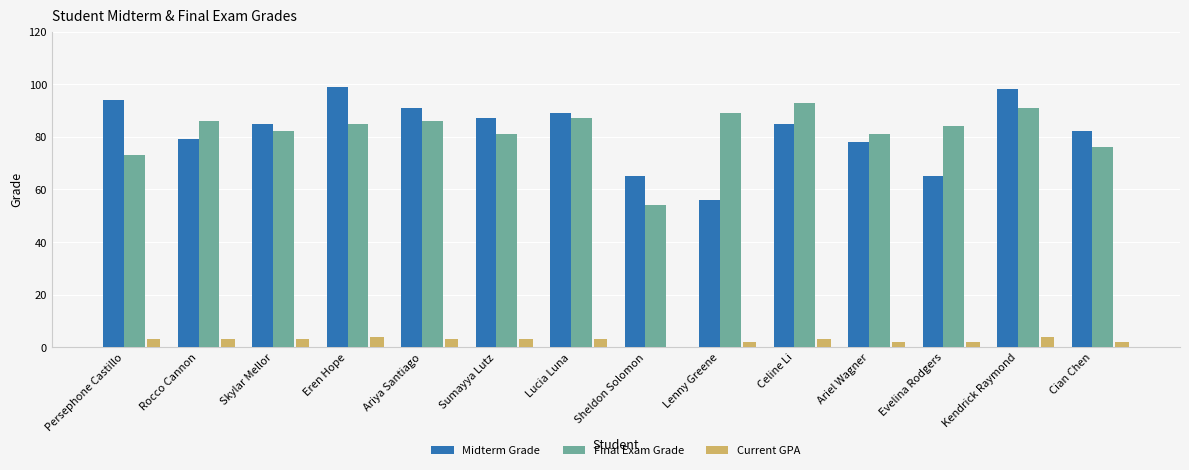

Reading left to right, list all the values displayed in this chart.

Midterm Grade: 94	79	85	99	91	87	89	65	56	85	78	65	98	82
Final Exam Grade: 73	86	82	85	86	81	87	54	89	93	81	84	91	76
Current GPA: 3	3	3	4	3	3	3	0	2	3	2	2	4	2